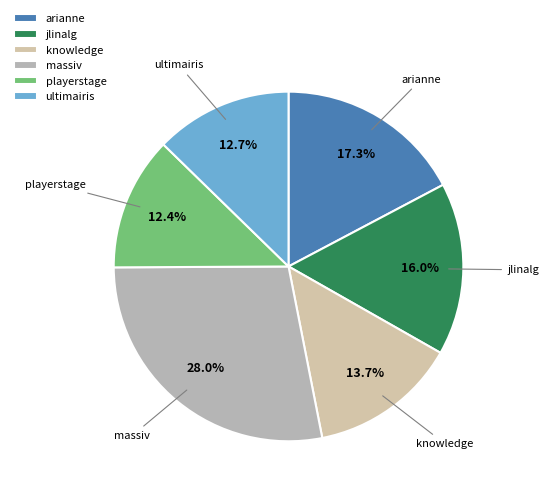

Combined, do playerstage and knowledge account for over 50%?

No